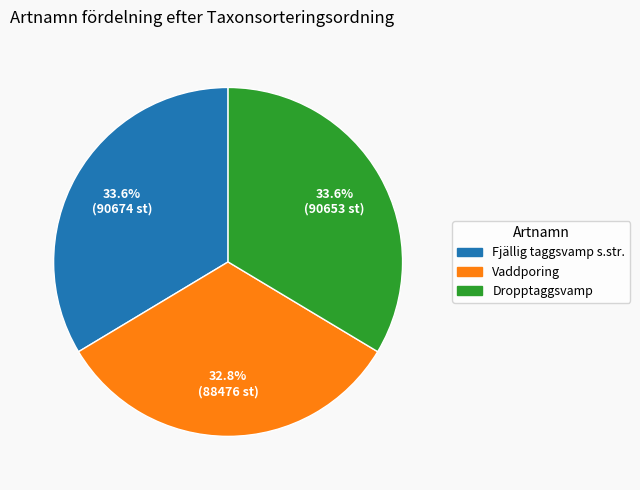

Which category has the smallest portion of the pie?

Vaddporing